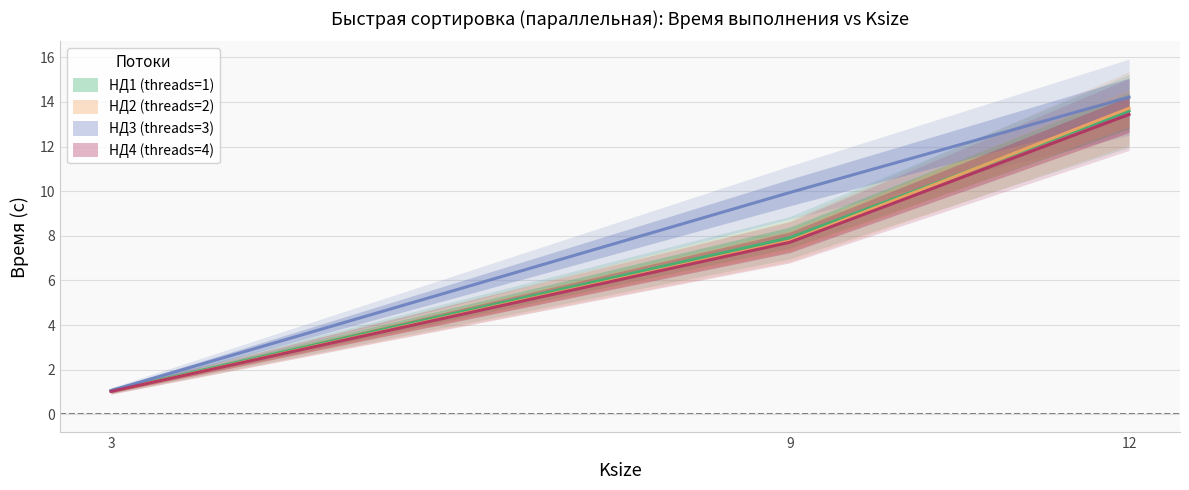

Which series has the widest spread of values?

НД3 (threads=3)